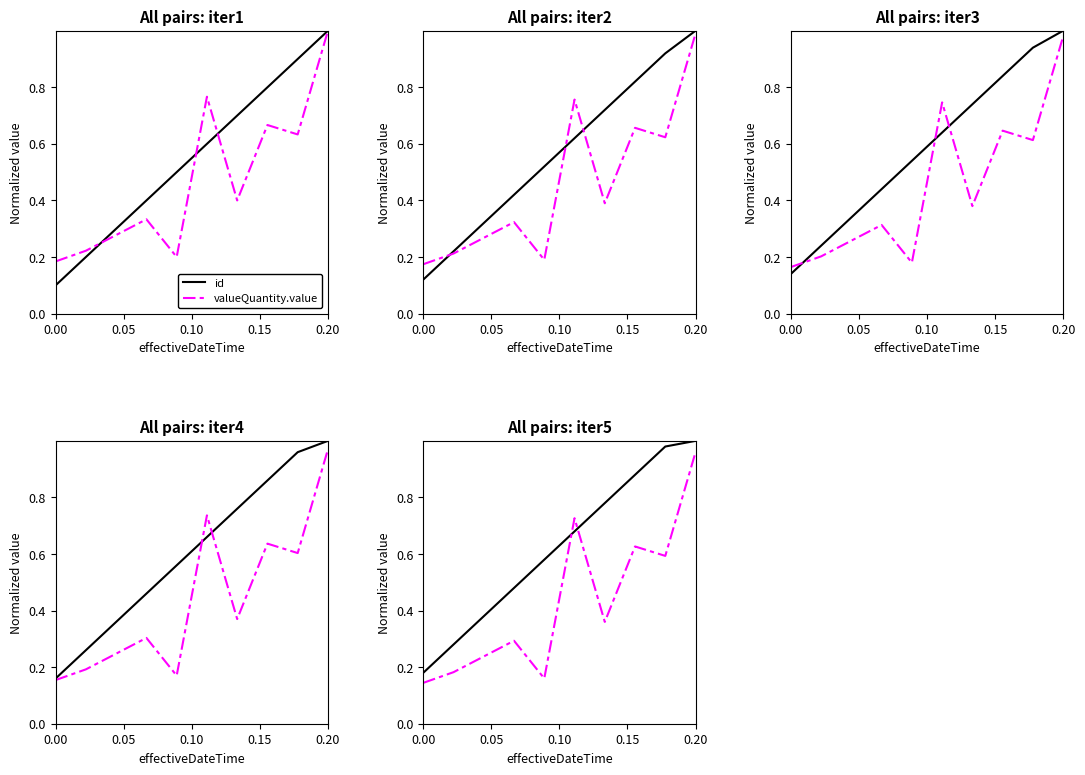

Reading left to right, extract all data points from this chart.

id: 0.2	0.3	0.4	0.5	0.6	0.7	0.8	0.9	1.0	1.0
valueQuantity.value: 0.1	0.2	0.2	0.3	0.2	0.7	0.4	0.6	0.6	1.0